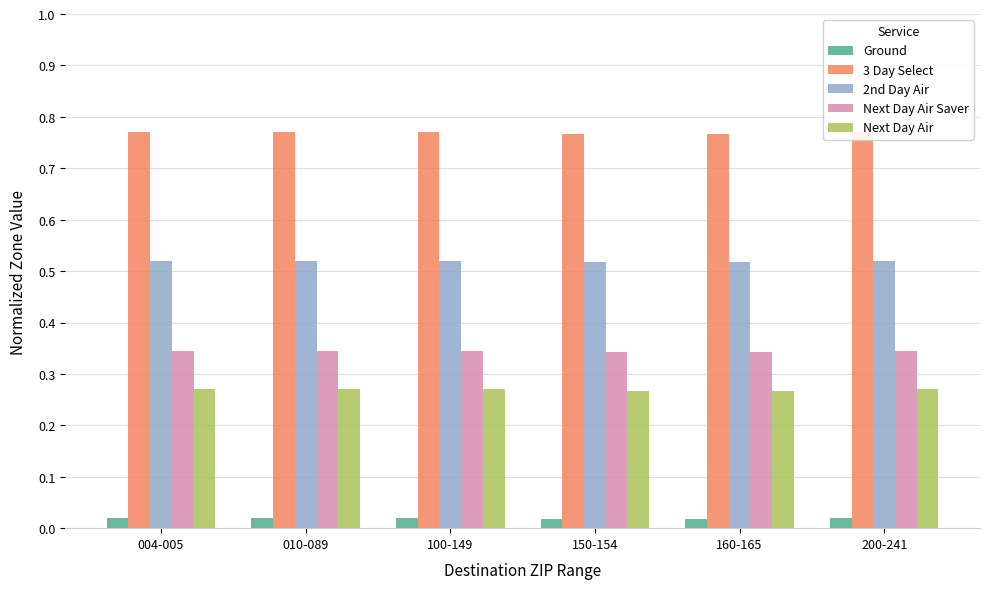

Is it true that 3 Day Select equals 0.8 at 150-154?

True